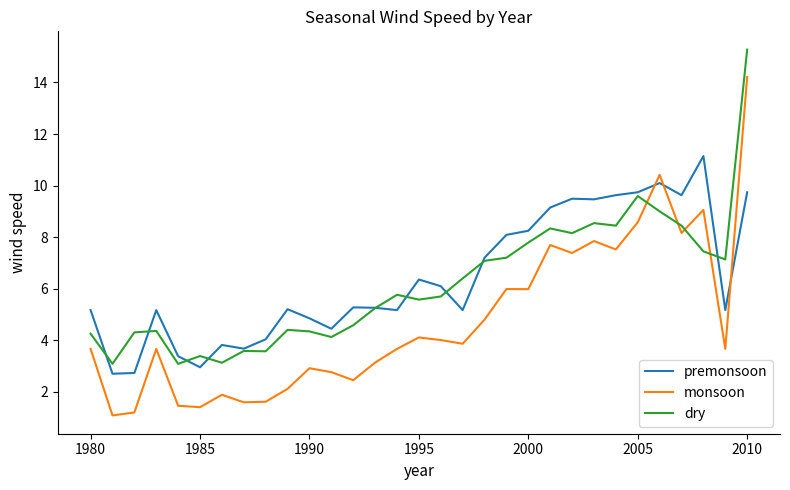

True or false: premonsoon and dry intersect in this chart.

True